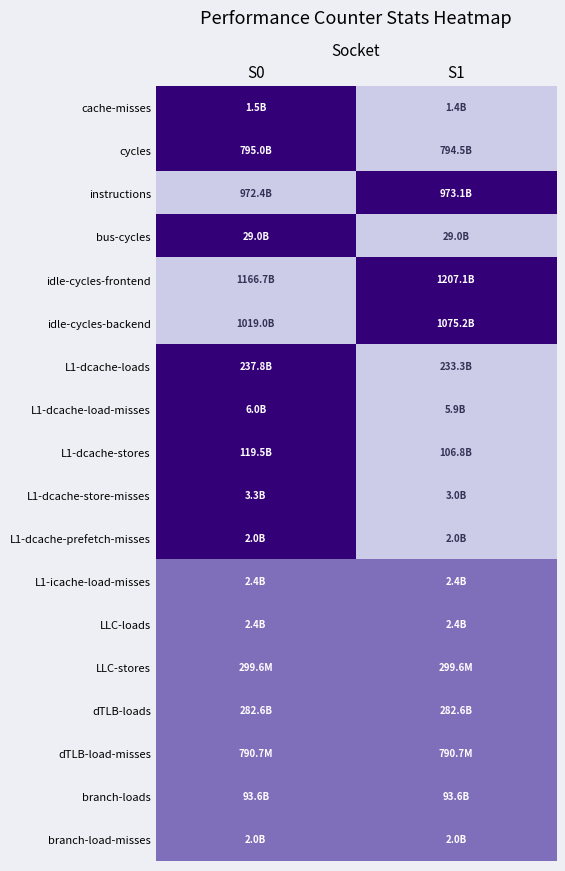

What is the total value across all series at S1?

6.5